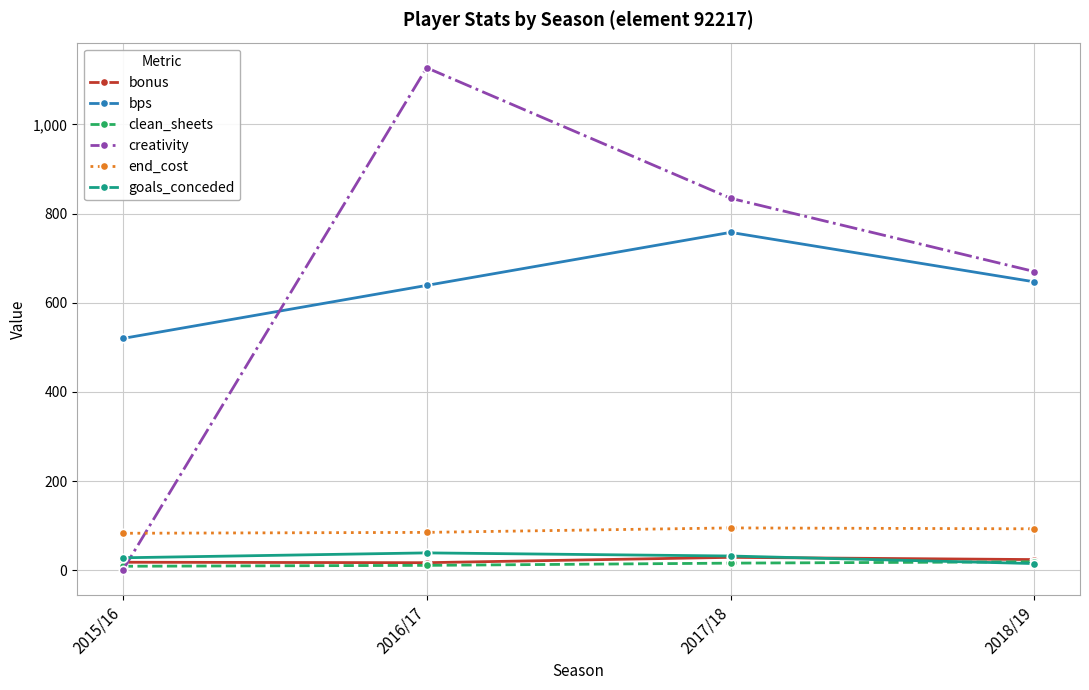

What is the value of the creativity point at the 3rd from the left?

834.5